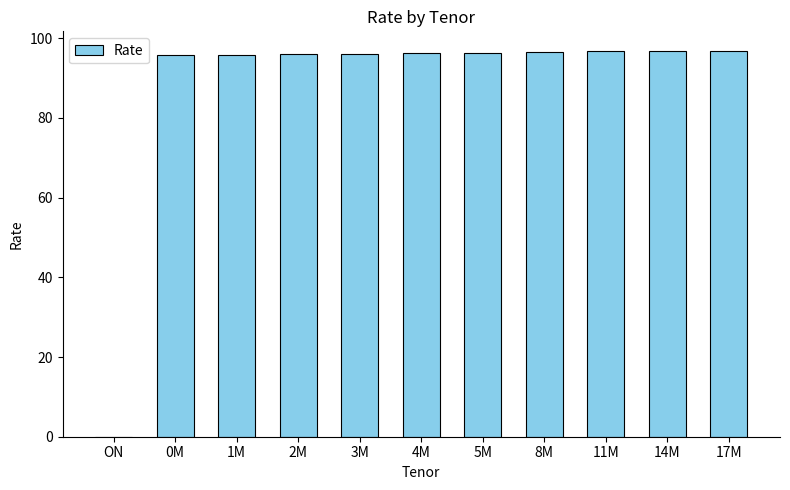

What is the approximate value at 17M?

96.9